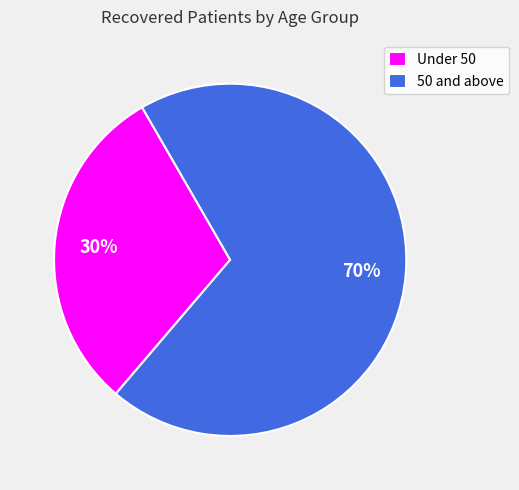

Combined, do Under 50 and 50 and above account for over 50%?

Yes